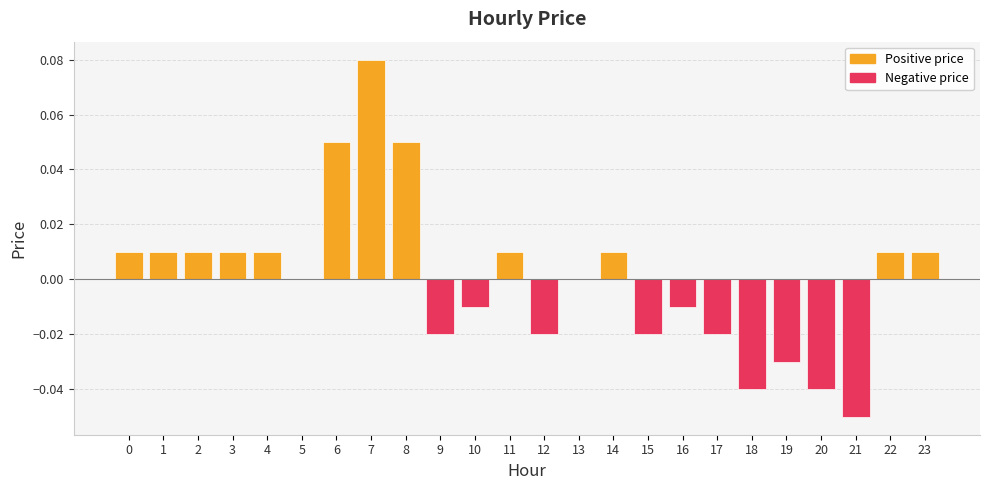

At which category does the chart reach its peak across all series?

7